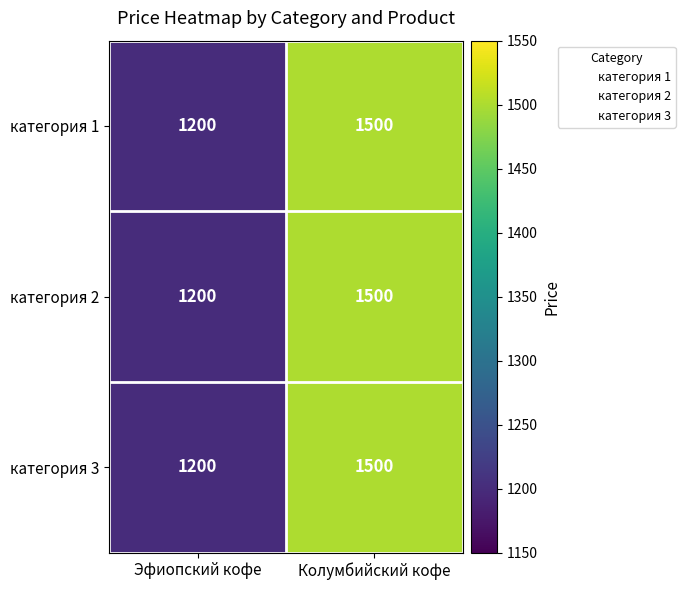

How many distinct data groups are displayed?

3